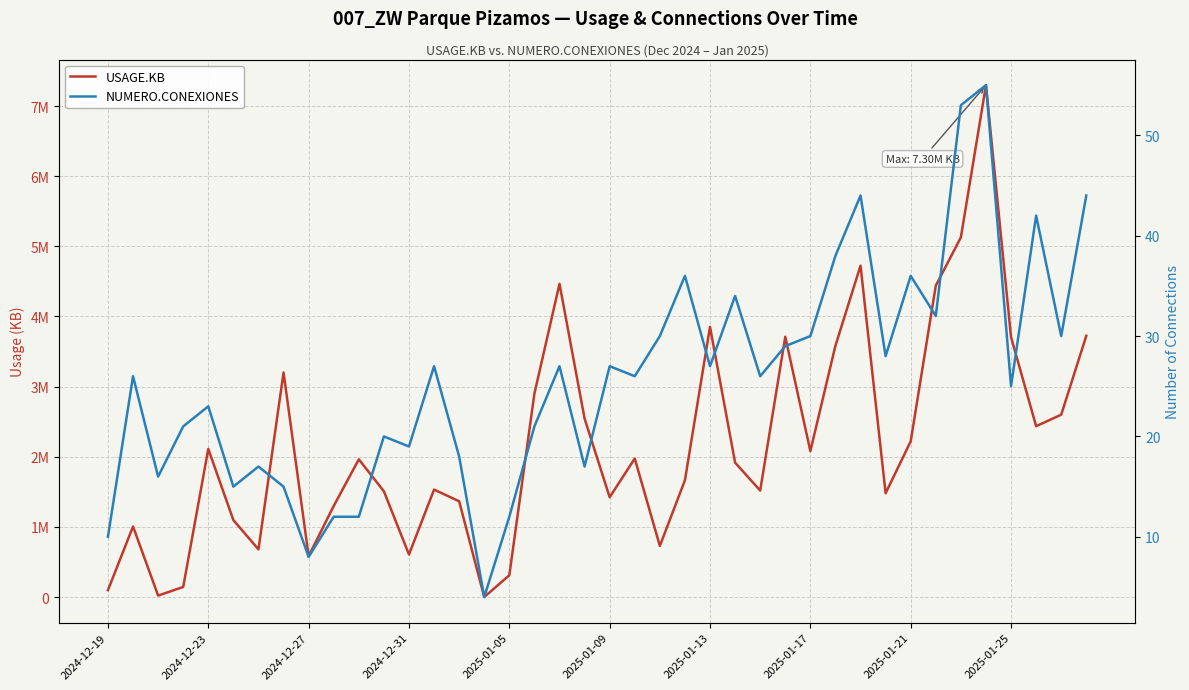

At which category does USAGE.KB reach its first local peak?

2024-12-23